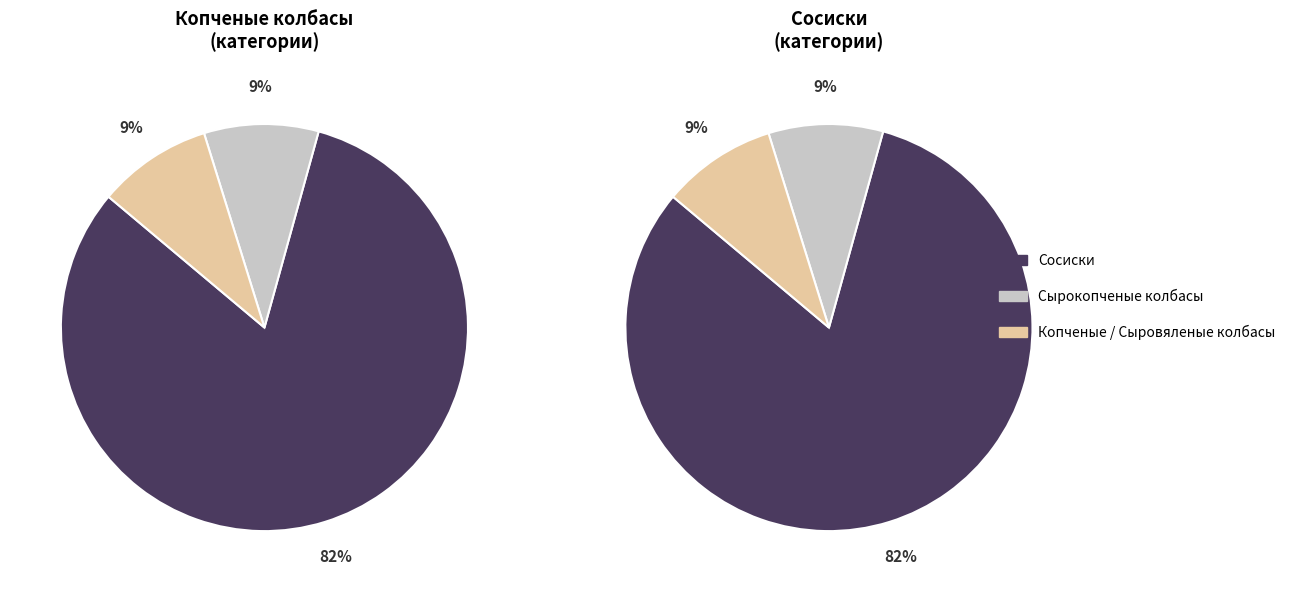

Is it true that Сырокопченые колбасы is 17% of the pie?

False